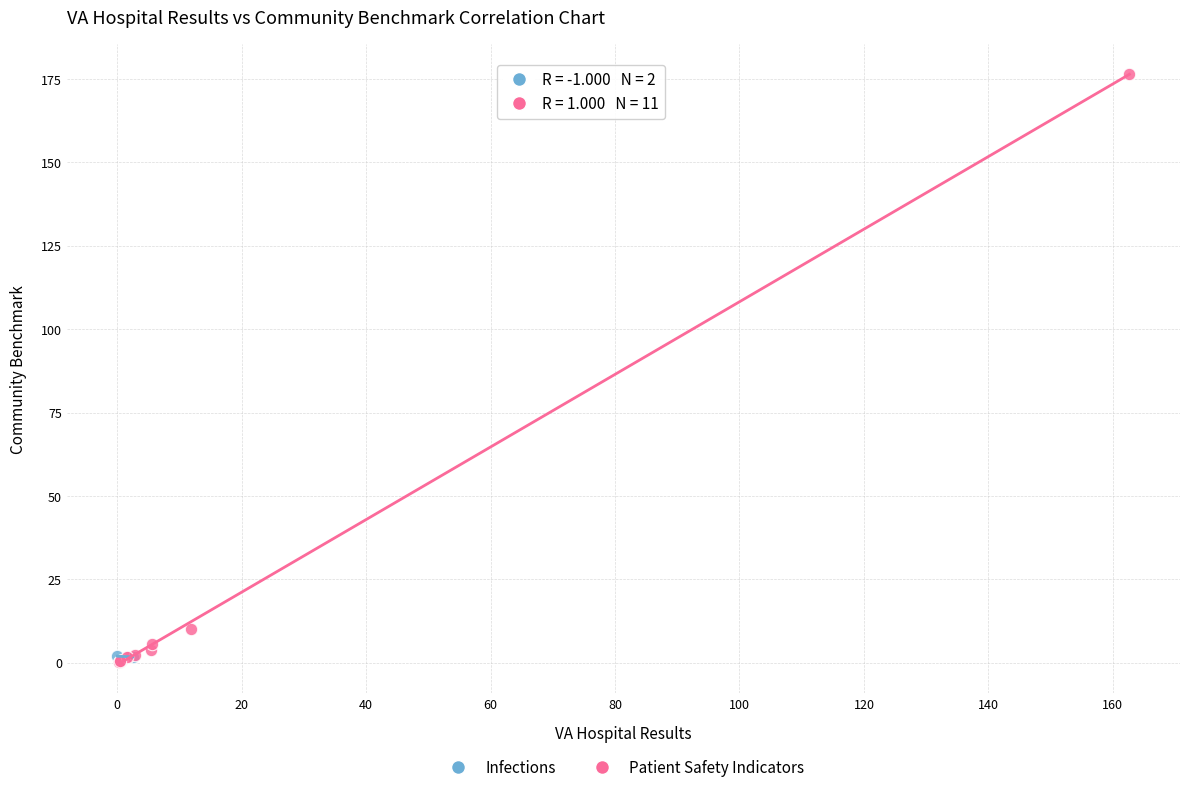

What are all the series names shown in the legend?

Infections, Patient Safety Indicators